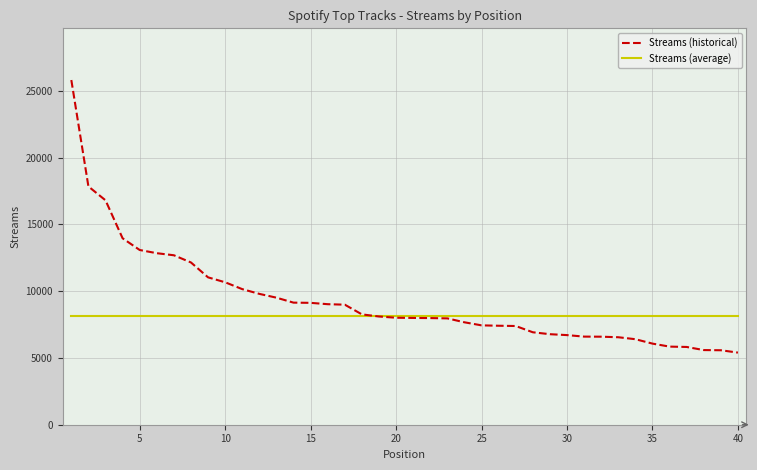

Which series has the largest range (max minus min)?

Streams (historical)